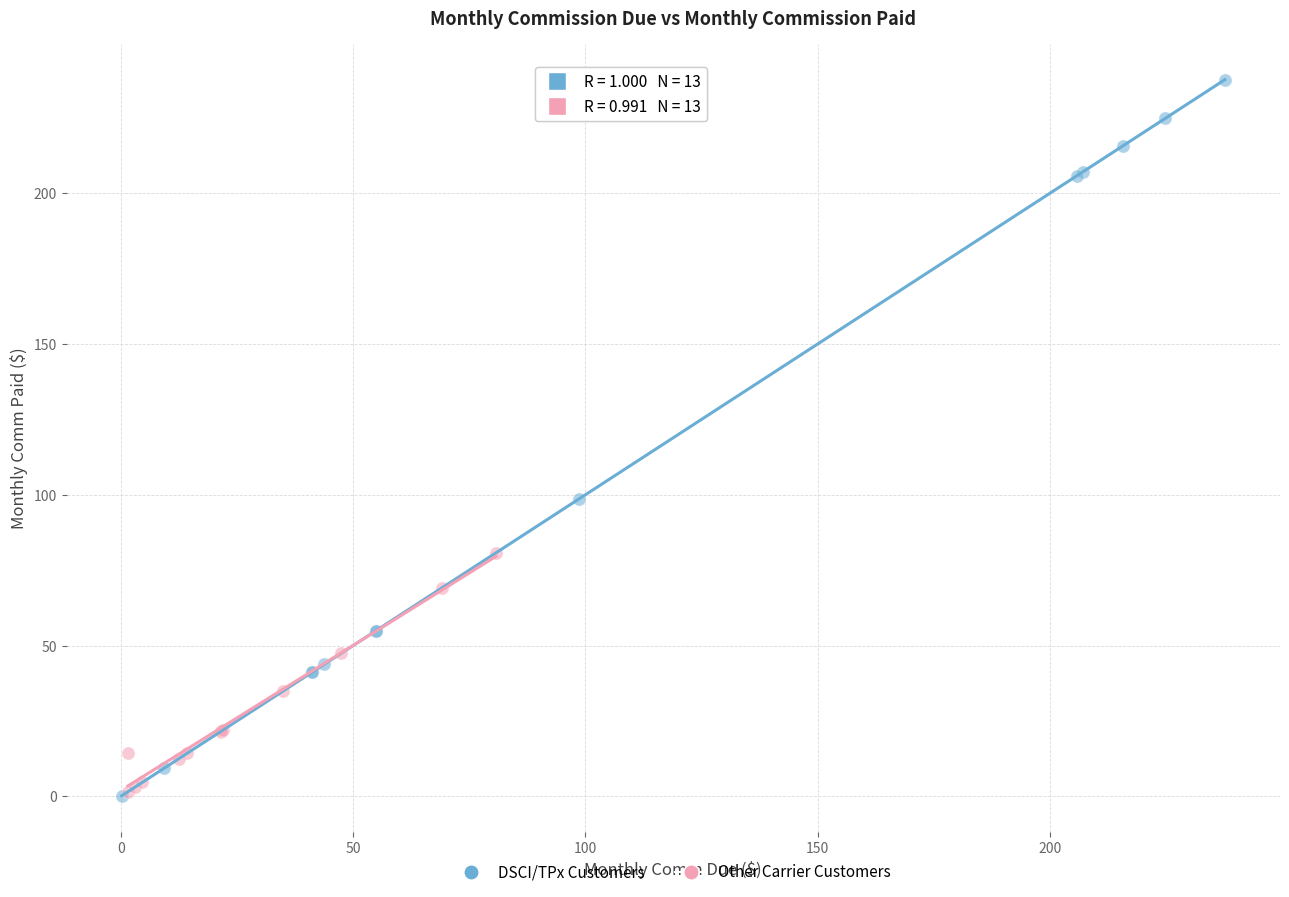

Which series has the largest Y range (max minus min)?

DSCI/TPx Customers